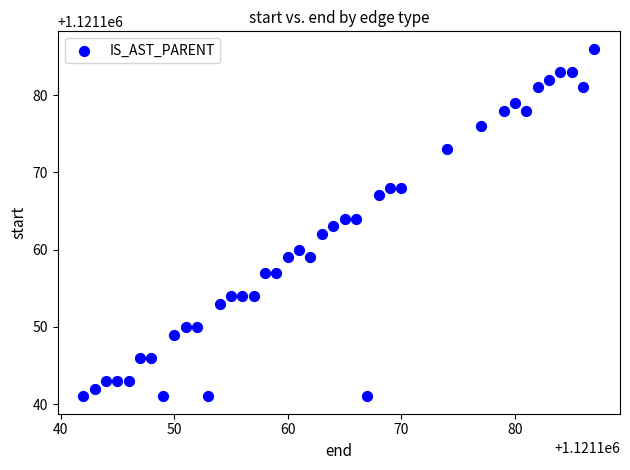

What is the range of X values (max minus min)?

45